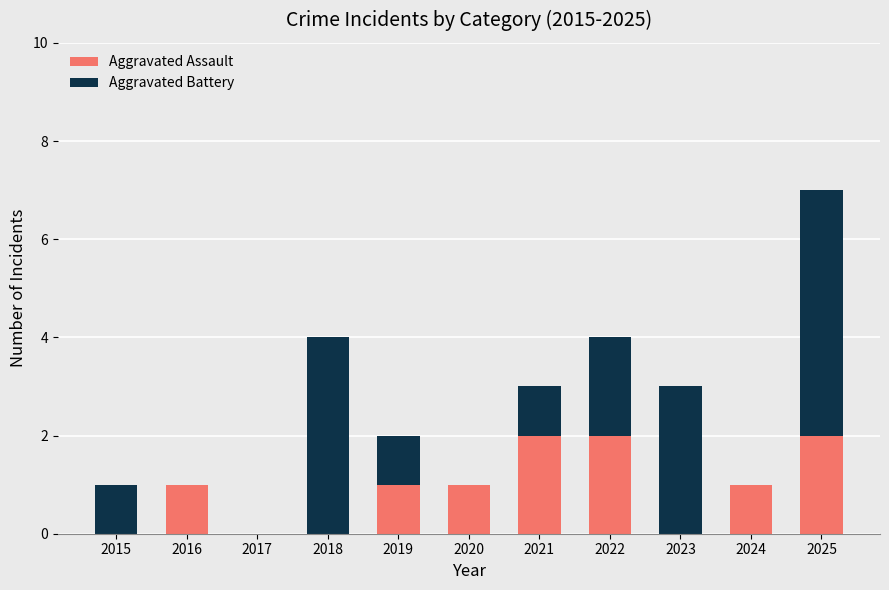

Is it true that Aggravated Assault equals 1 at 2017?

False